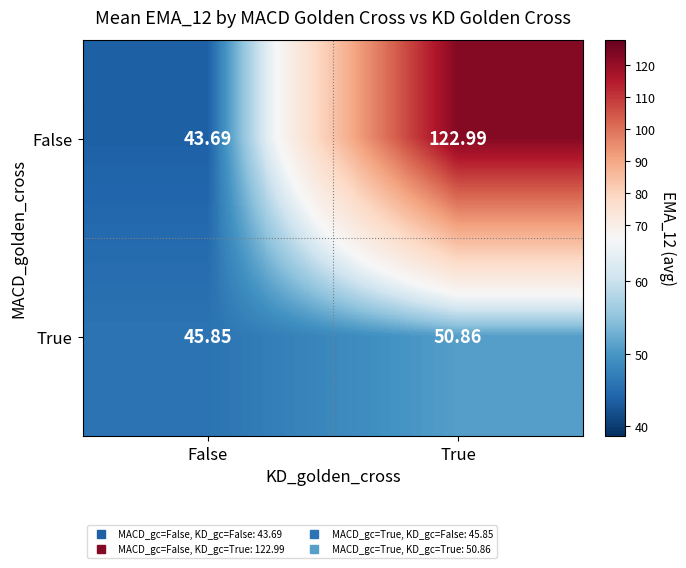

At which category is the sum across all series the highest?

True